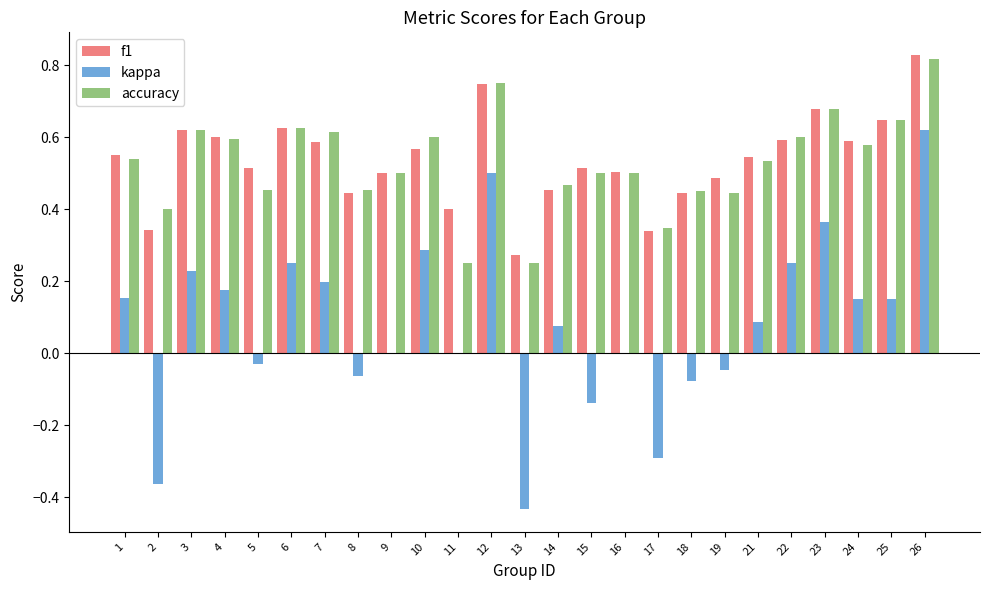

At which category is the sum across all series the highest?

26